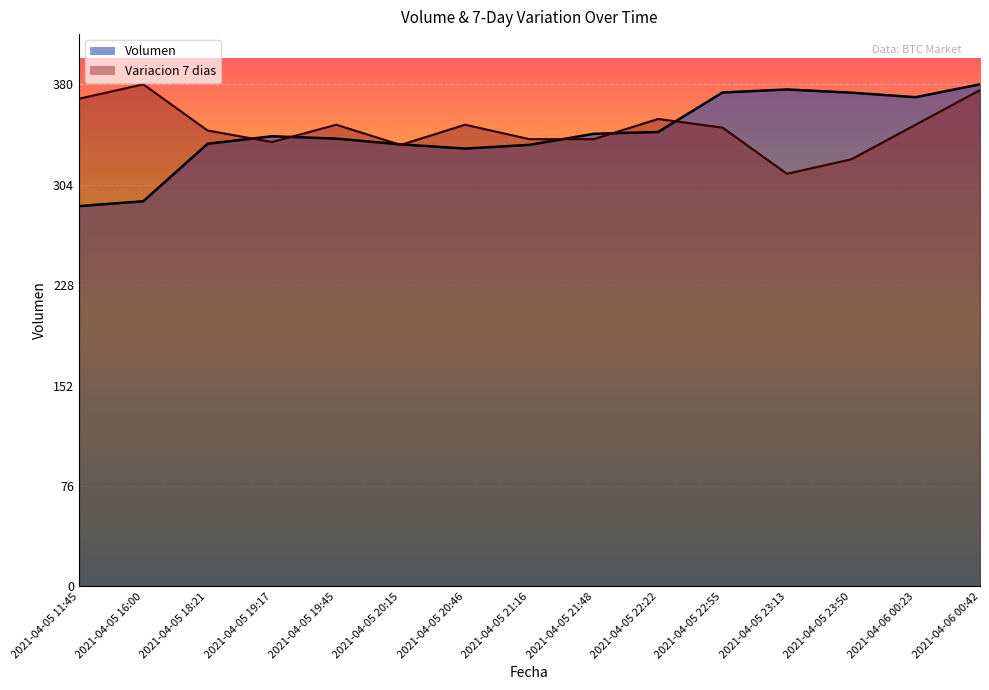

Reading left to right, transcribe all the data shown in this chart.

Volumen: 288.1	291.8	335.3	341.0	339.2	334.9	331.7	334.5	342.8	344.2	374.1	376.4	374.0	370.6	380.3
Variacion 7 dias: 369.4	380.3	345.3	336.6	349.7	334.4	349.7	338.8	338.8	354.1	347.5	312.6	323.5	349.7	376.0